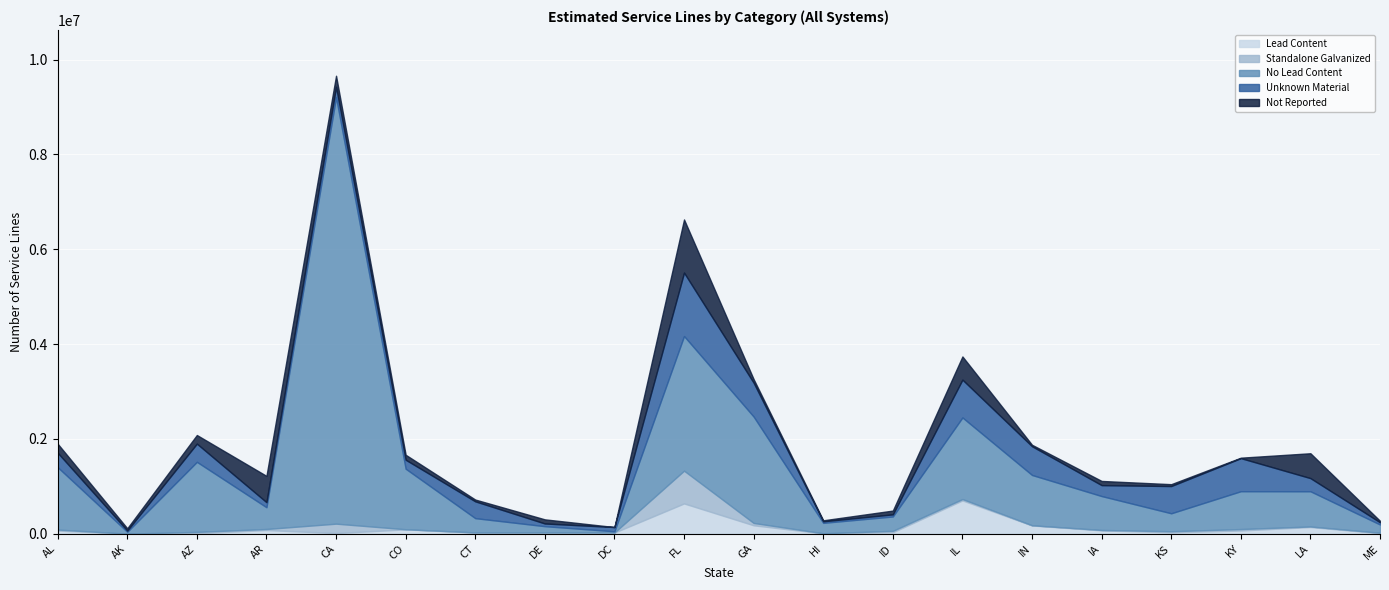

At which category does No Lead Content reach its first local peak?

AZ